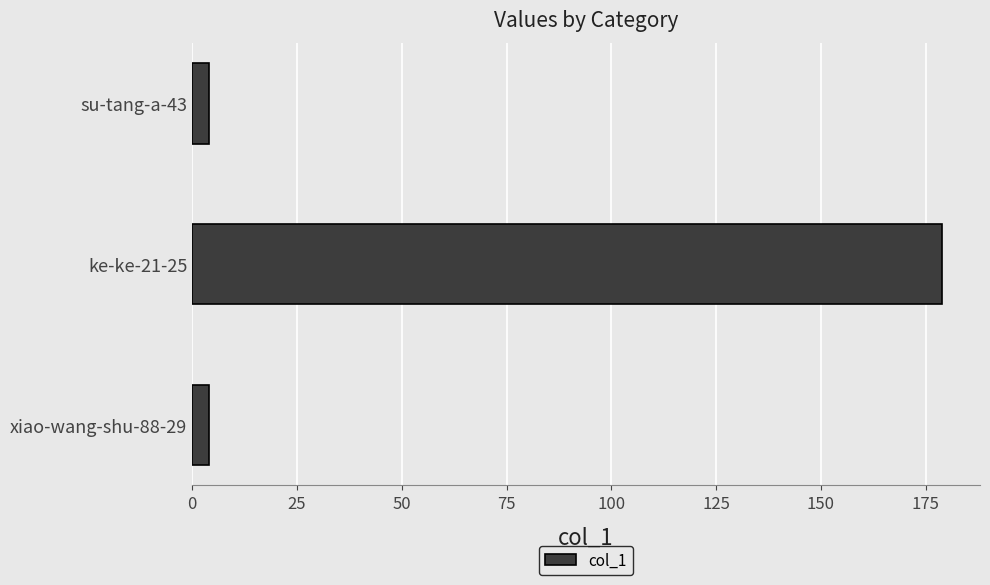

Reading bottom to top, what are all the values shown in this chart?

xiao-wang-shu-88-29=4	ke-ke-21-25=179	su-tang-a-43=4